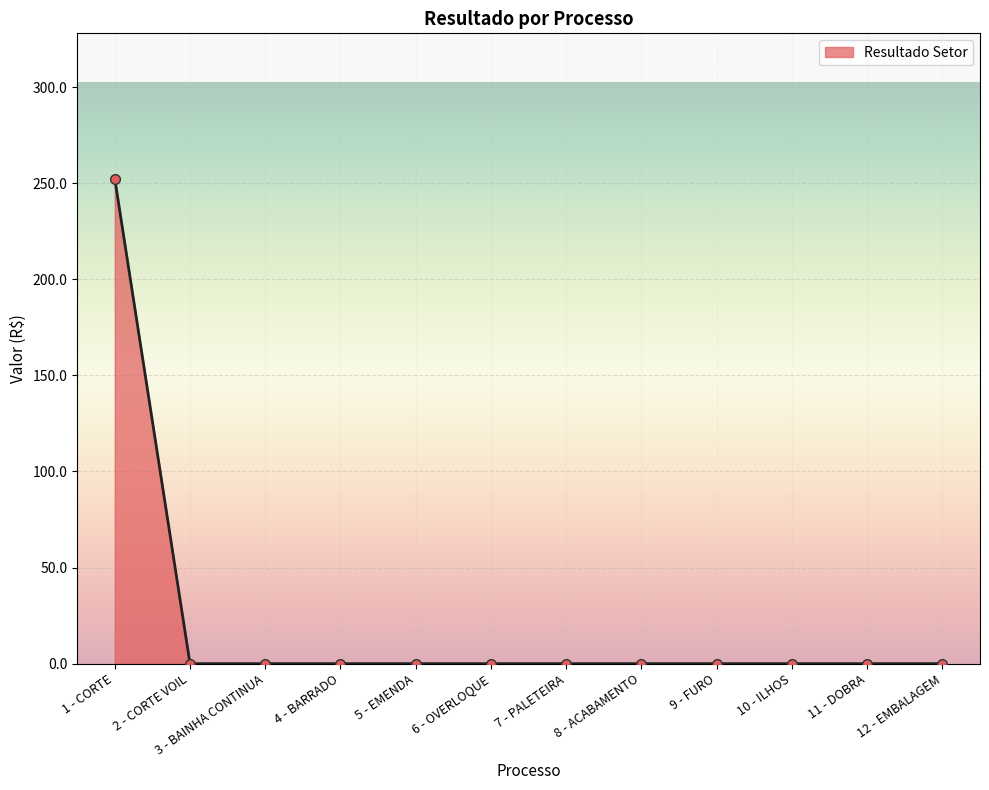

What is the label of the 3rd point from the right?

10 - ILHOS